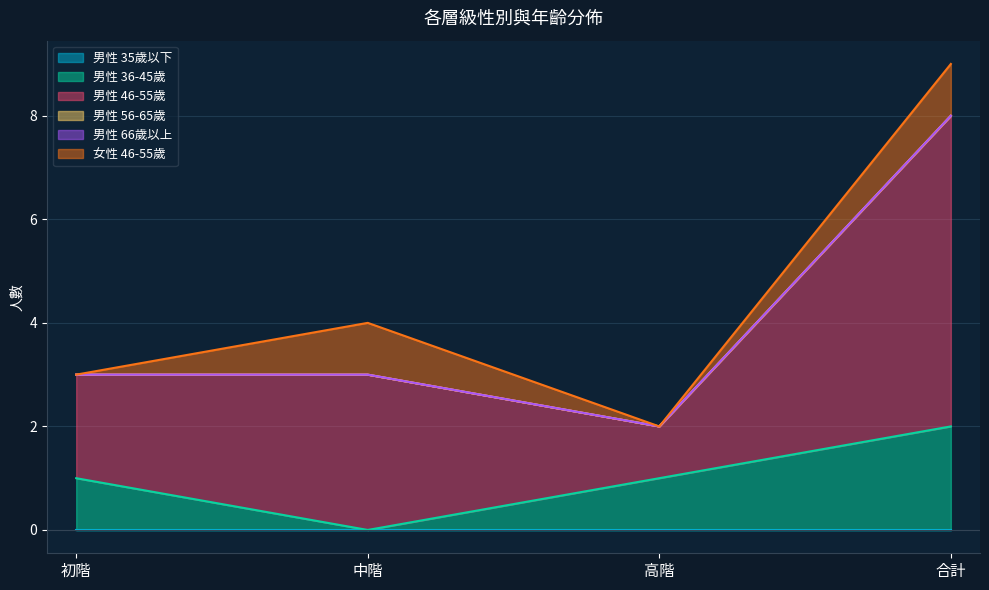

Between 合計 and 初階, which is larger?

合計